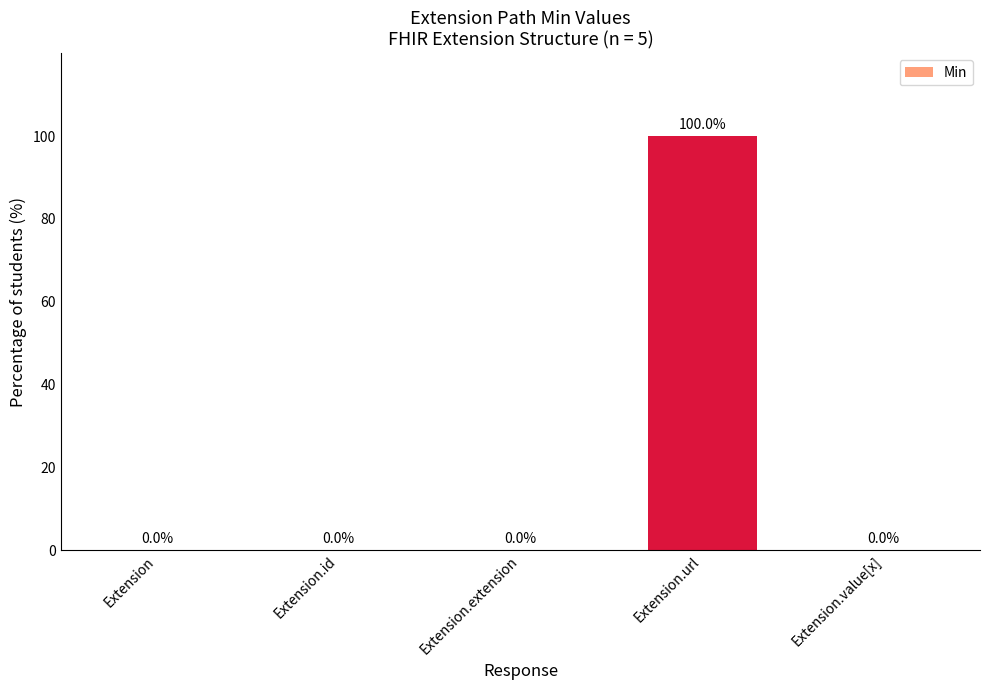

What is the maximum value shown in the chart?

100